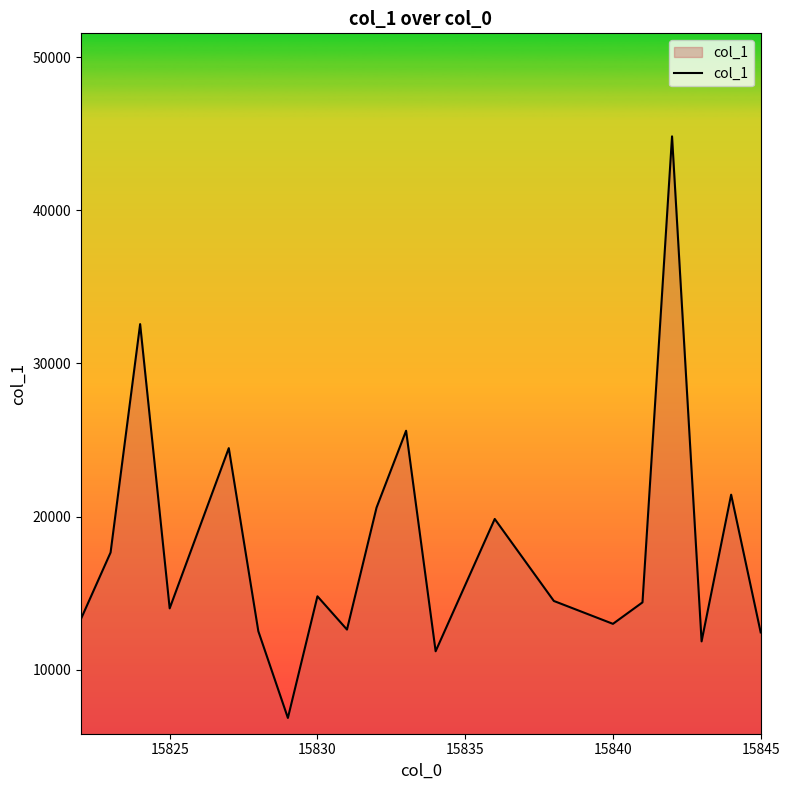

What is the maximum value shown in the chart?

44823.7